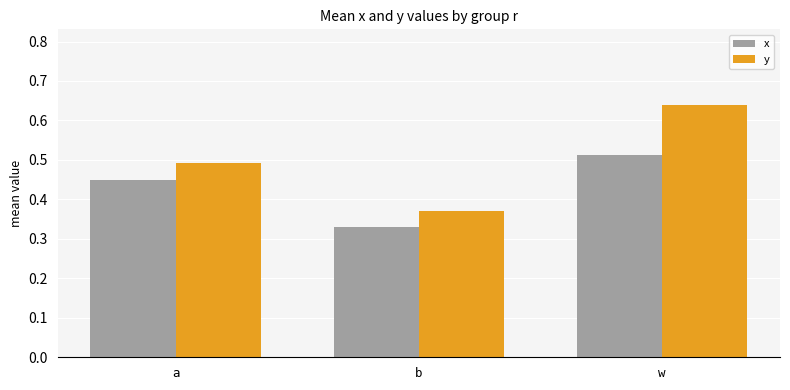

What is the total value across all series at b?

0.7